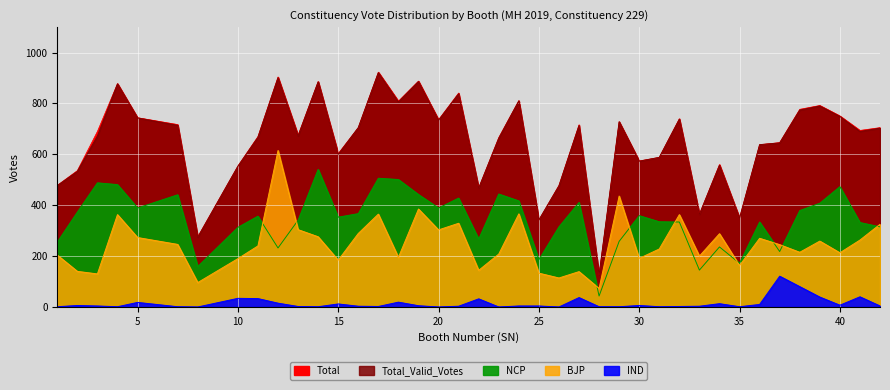

Where is the first local maximum for Total?

4